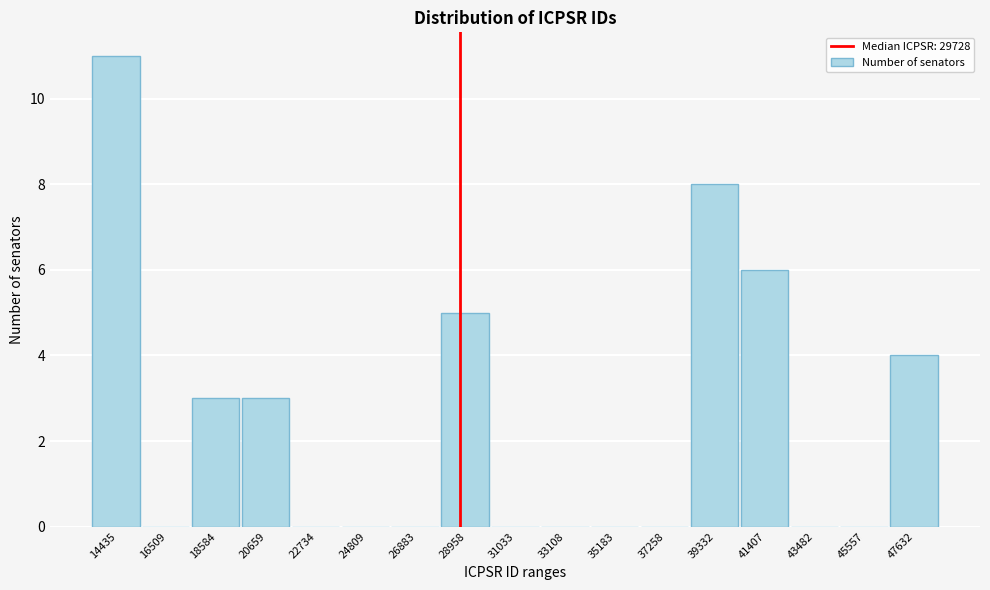

Reading right to left, extract all data points from this chart.

47632=4	45557=0	43482=0	41407=6	39332=8	37258=0	35183=0	33108=0	31033=0	28958=5	26883=0	24809=0	22734=0	20659=3	18584=3	16509=0	14435=11